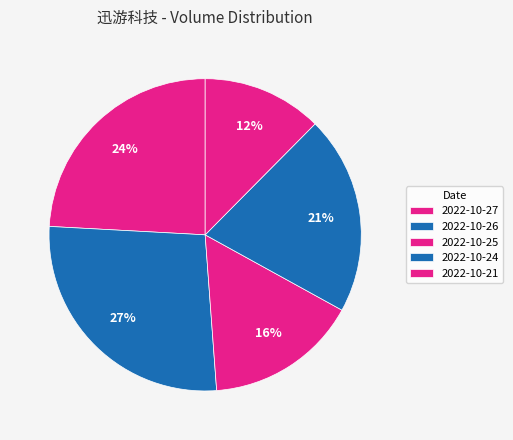

To the nearest percent, what is the combined percentage of 2022-10-26 and 2022-10-27?

51%